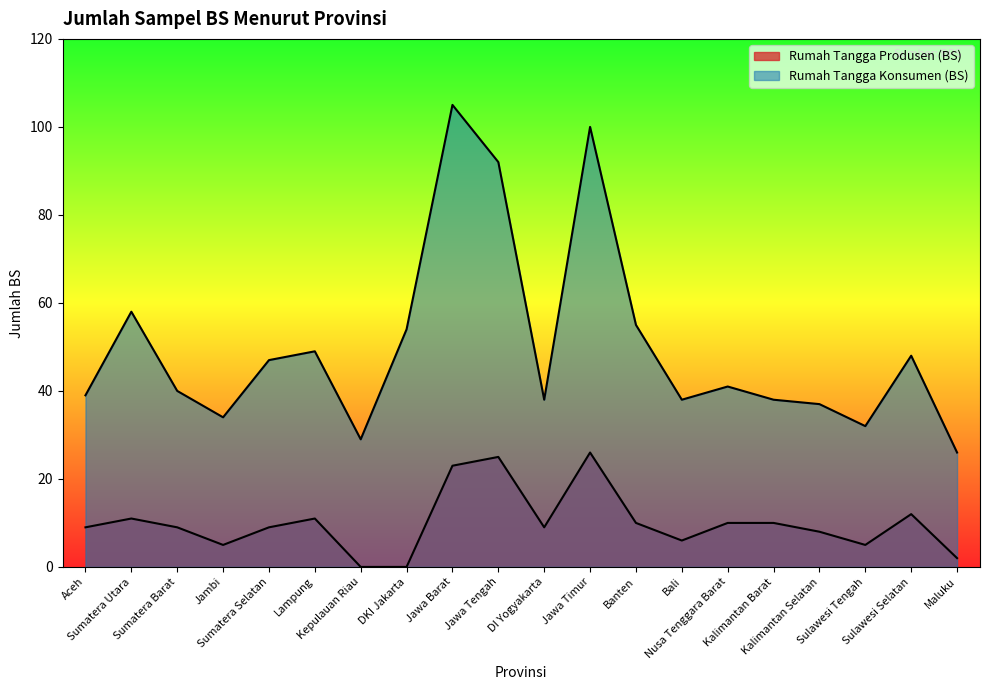

At Sulawesi Selatan, list the series in order from smallest to largest.

Rumah Tangga Produsen (BS), Rumah Tangga Konsumen (BS)